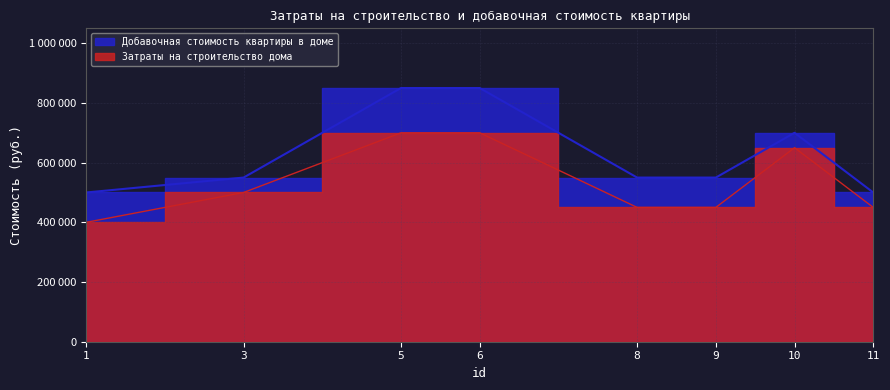

What is the difference between the highest and lowest values at 6?

150000